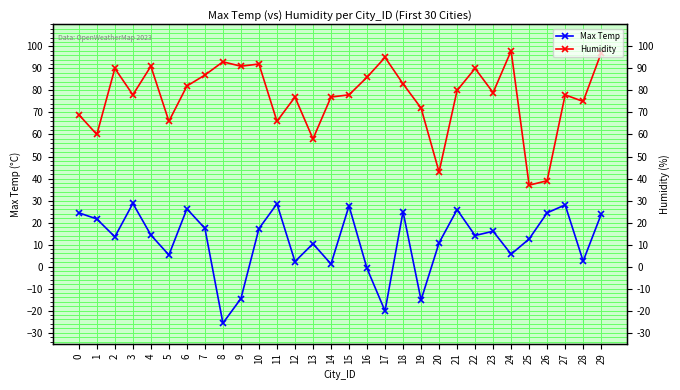

How many interior local peaks does the Humidity series have?

9